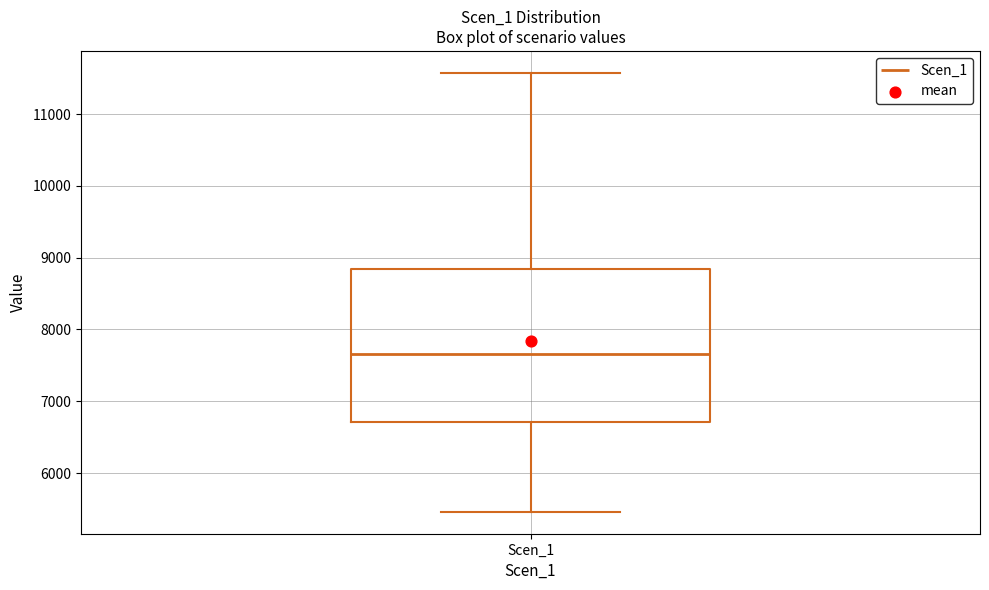

Transcribe this box plot: give where the median line is, the range the box spans, and where the two whiskers end, as read against the y-axis. The values are not printed on the chart, so give them approximately, as read against the axis.

median 7700, box 6700 to 8800, whiskers 5500 to 11600